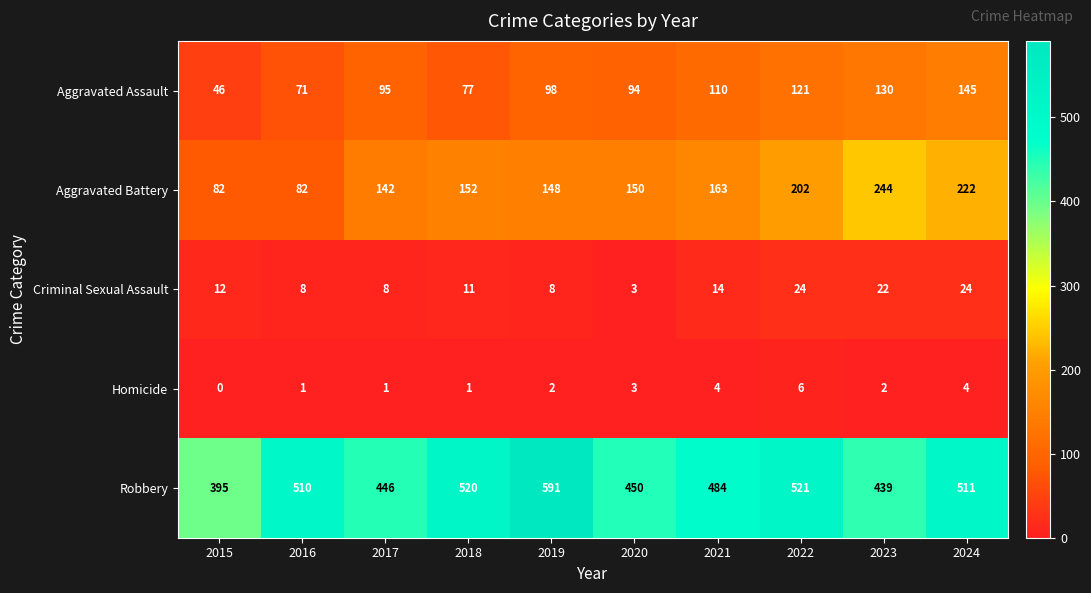

List the series in order of their peak value, lowest first.

Homicide, Criminal Sexual Assault, Aggravated Assault, Aggravated Battery, Robbery